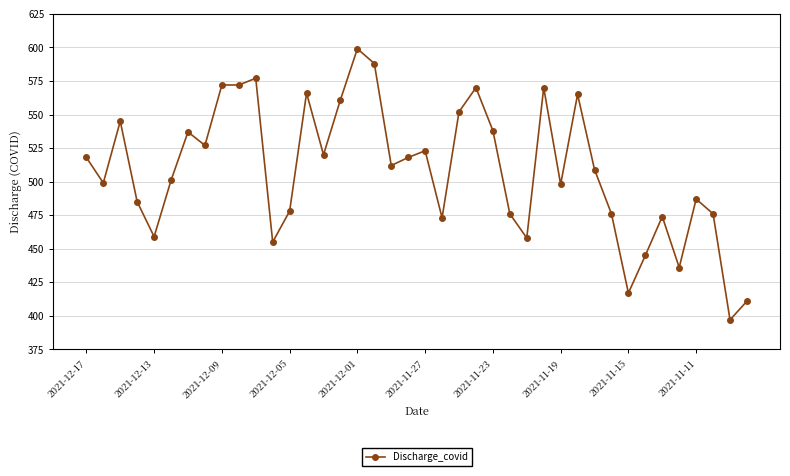

True or false: there are more than 0 points higher than both neighbors.

True